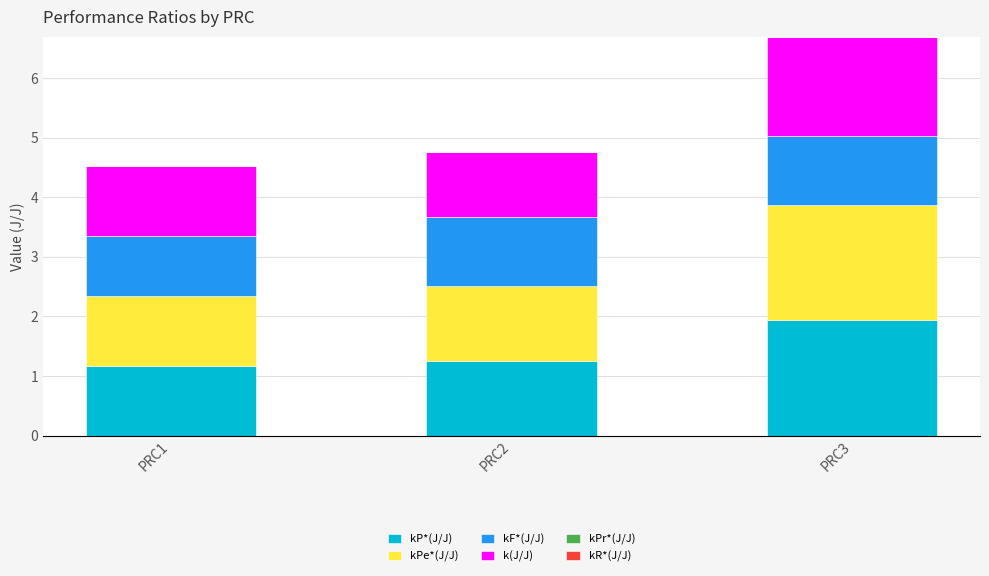

Which category has the highest value in the kP*(J/J) series?

PRC3